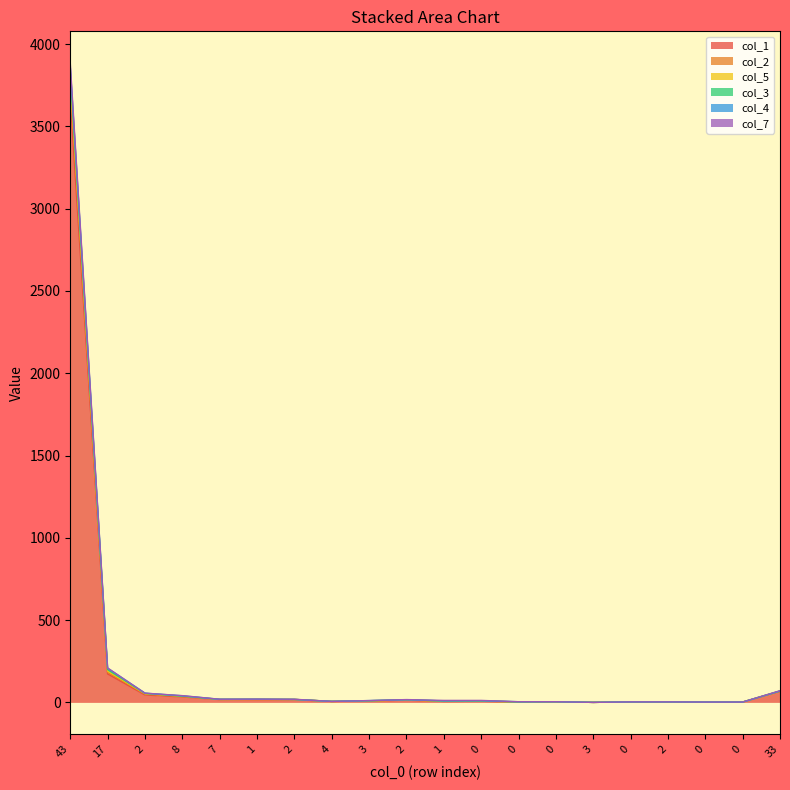

Rank the categories by col_7 value from highest to lowest.

43, 17, 33, 2, 8, 7, 1, 2, 2, 3, 0, 1, 4, 0, 0, 0, 2, 0, 0, 3